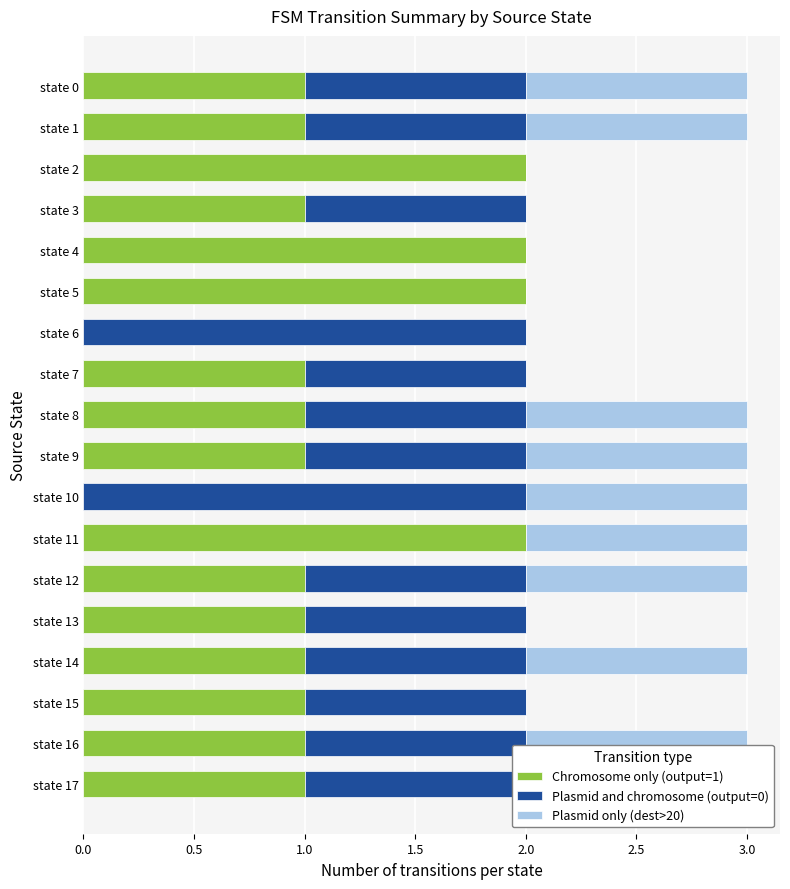

What position from the left is 2.0?

5